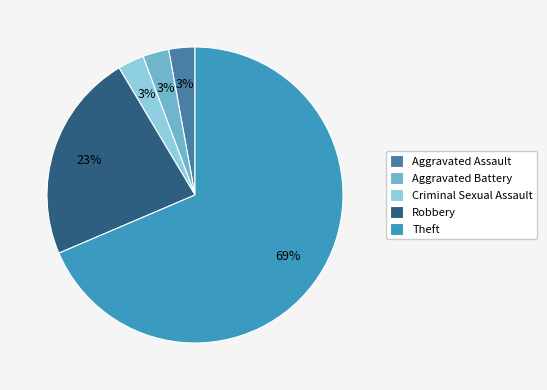

To the nearest percent, what is the combined percentage of Aggravated Assault and Theft?

71%